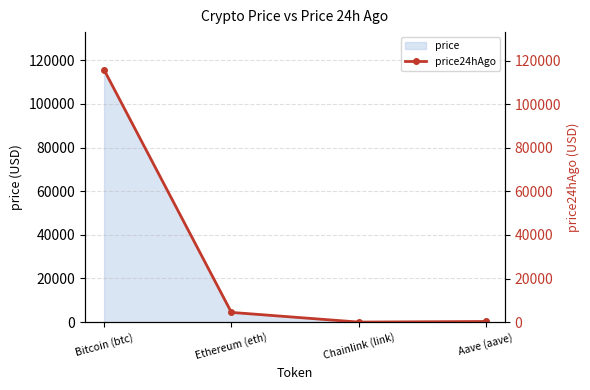

At which category does the chart reach its peak across all series?

Bitcoin (btc)